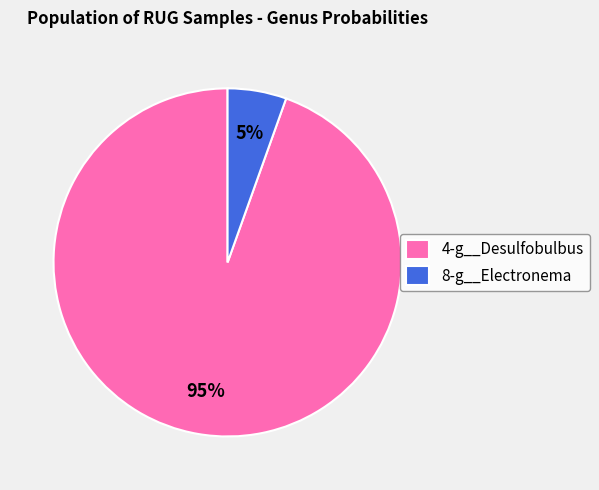

Rank the categories by value from highest to lowest.

4-g__Desulfobulbus, 8-g__Electronema